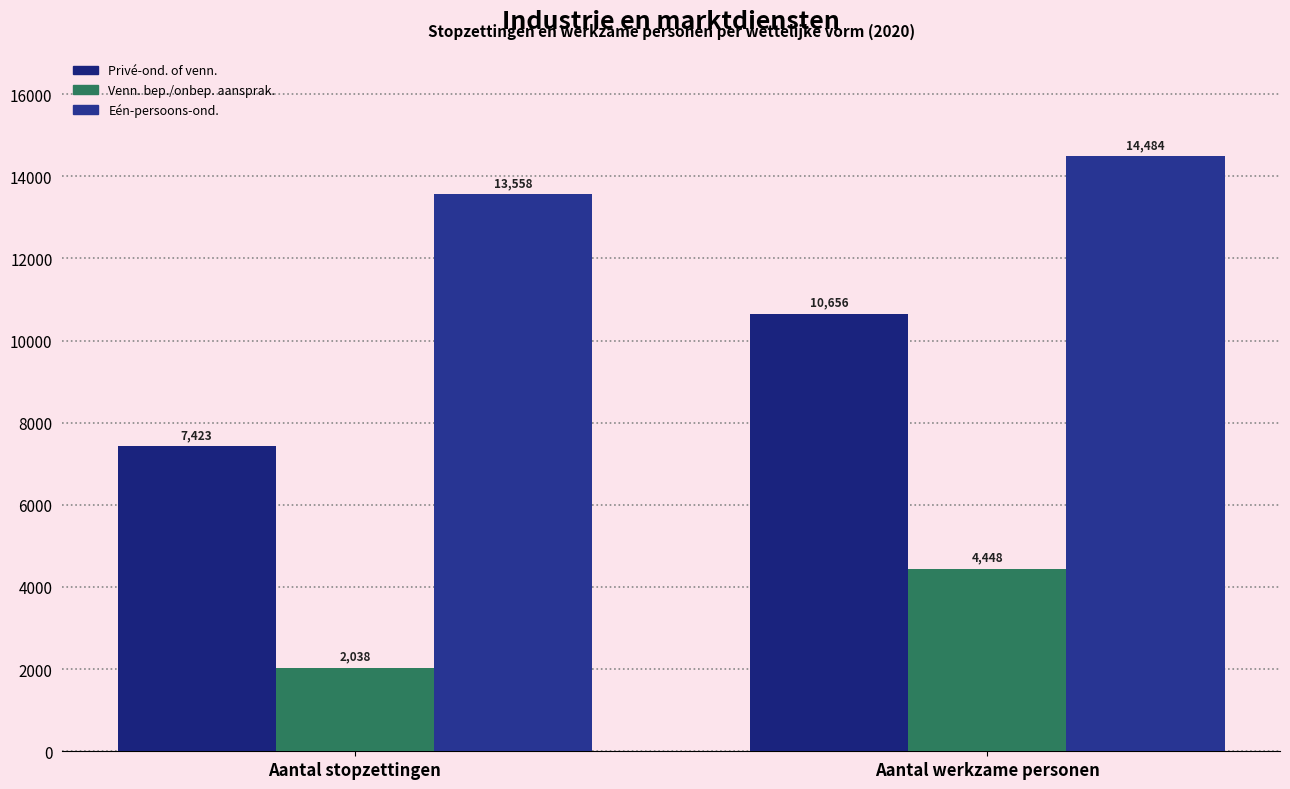

Which has a higher value, Aantal werkzame personen or Aantal stopzettingen?

Aantal werkzame personen